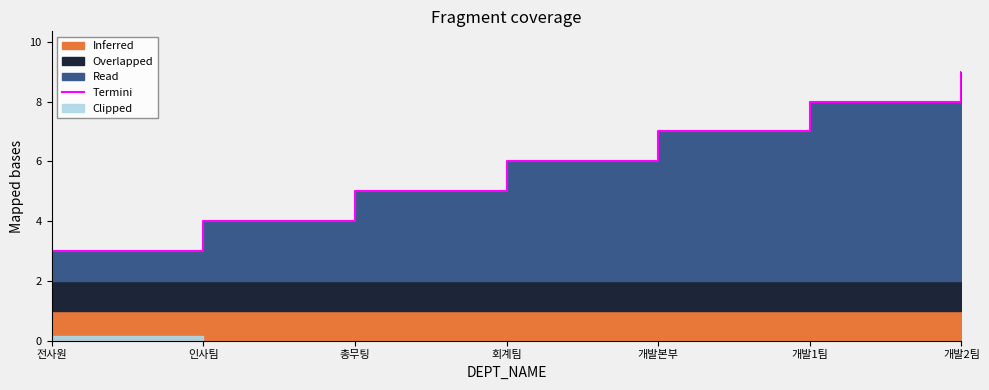

Which has a higher value, 전사원 or 인사팀?

인사팀